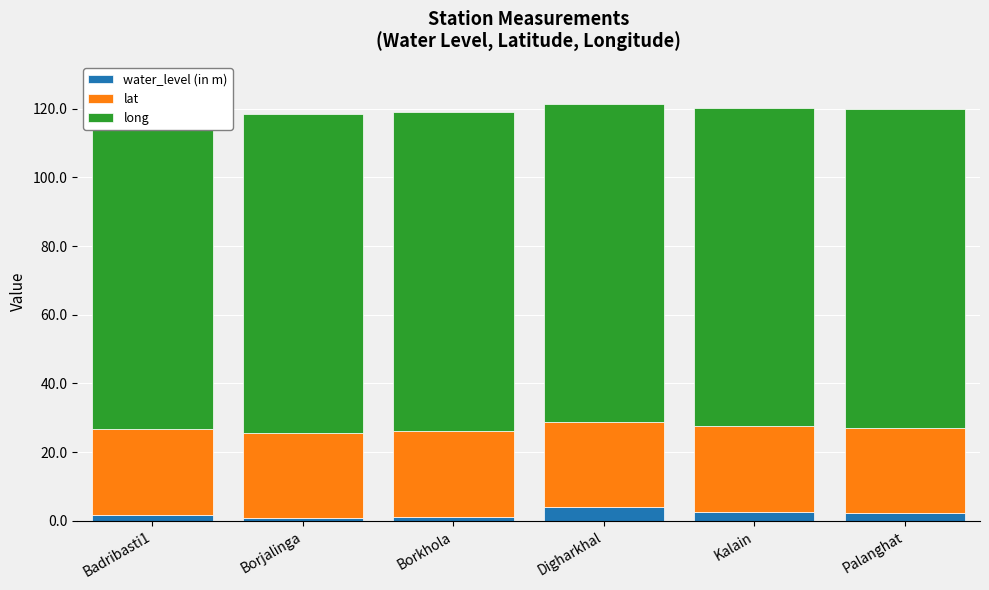

What is the total value across all series at Digharkhal?

121.4